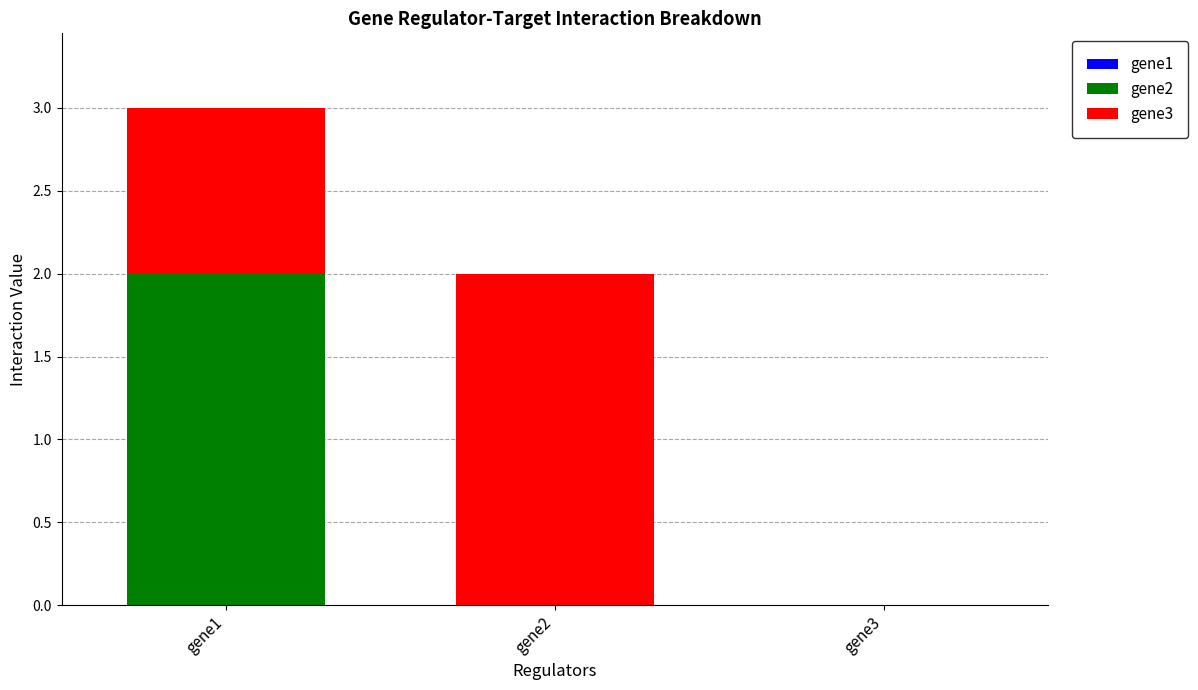

At which category is the sum across all series the highest?

gene1